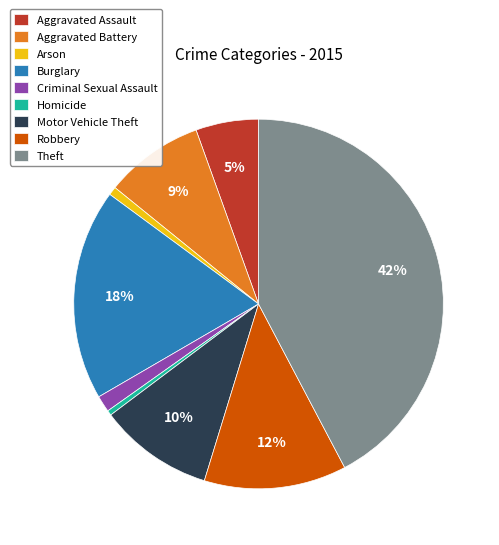

Approximately how many times larger is the value at Aggravated Assault compared to Burglary?

0.3